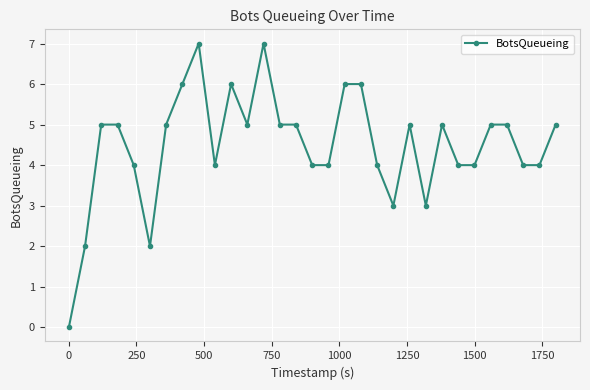

True or false: there are more than 2 points higher than both neighbors.

True